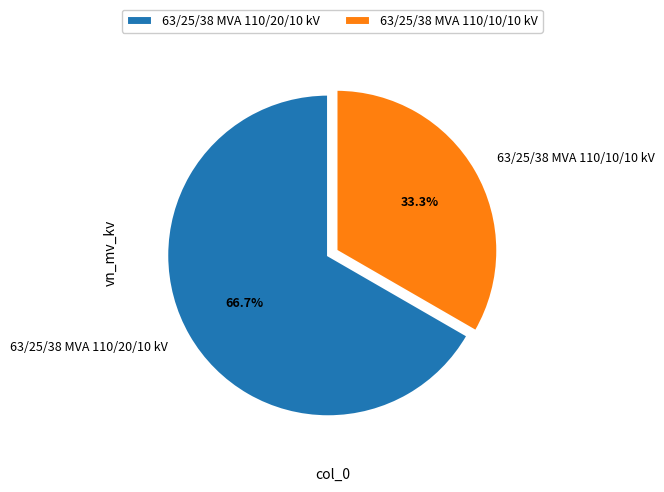

What is the largest slice in the pie chart?

63/25/38 MVA 110/20/10 kV